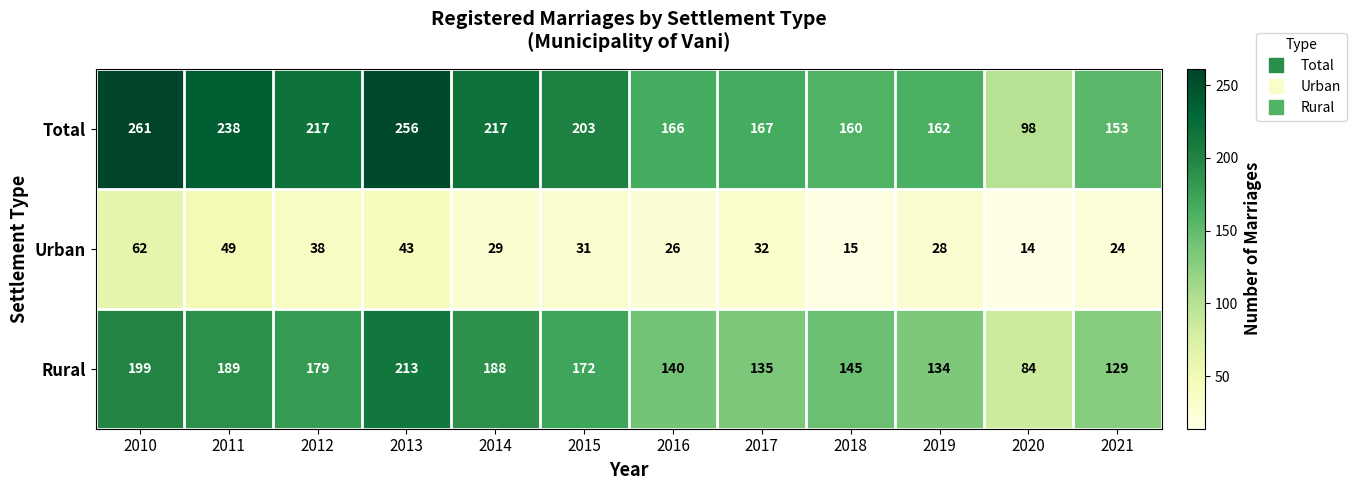

True or false: Urban has a value of 40 at 2021.

False